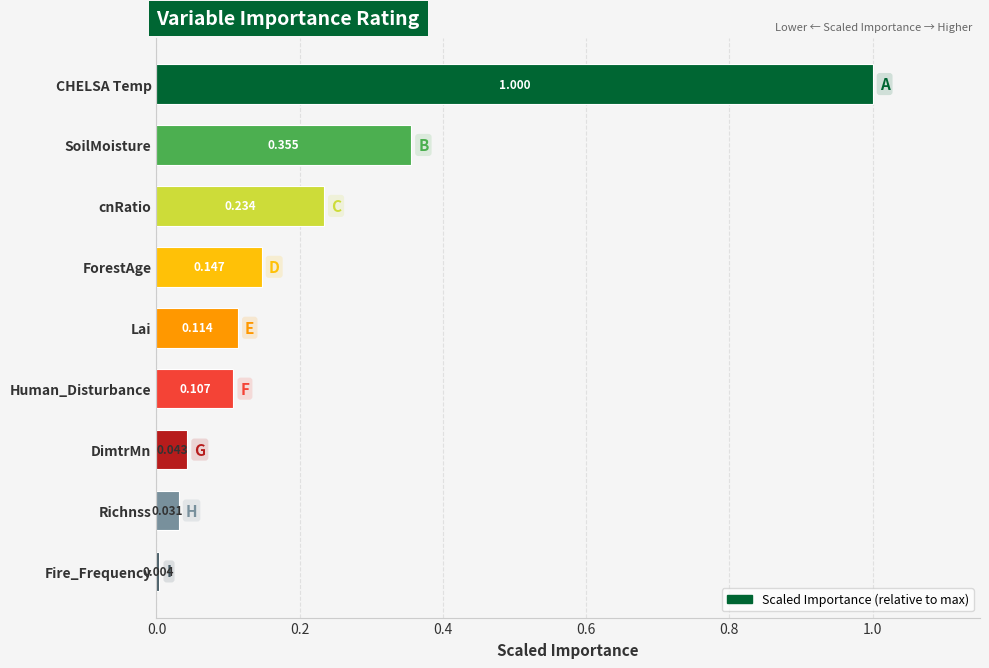

List the labels in order of value, smallest first.

Fire_Frequency, Richnss, DimtrMn, Human_Disturbance, Lai, ForestAge, cnRatio, SoilMoisture, CHELSA Temp